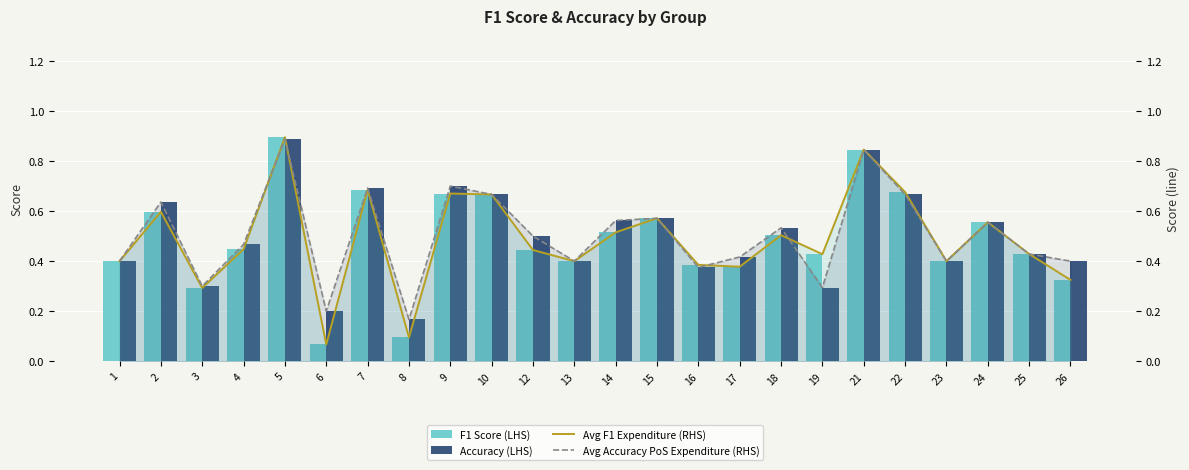

Between 16 and 21, which series saw the biggest shift?

Accuracy (LHS)